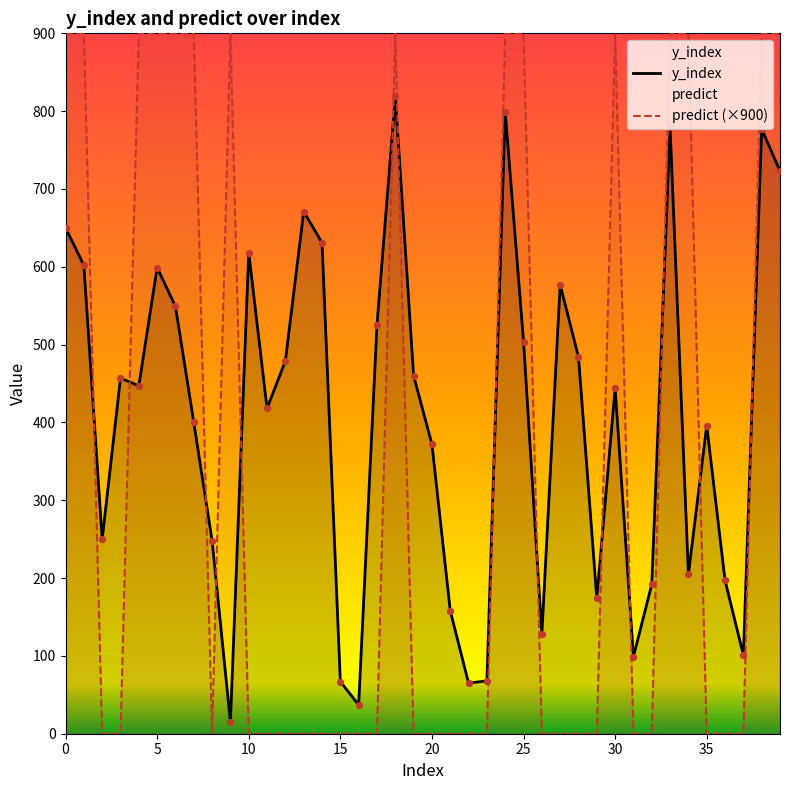

Is the value of y_index at 17 greater than the value of predict at 3?

Yes